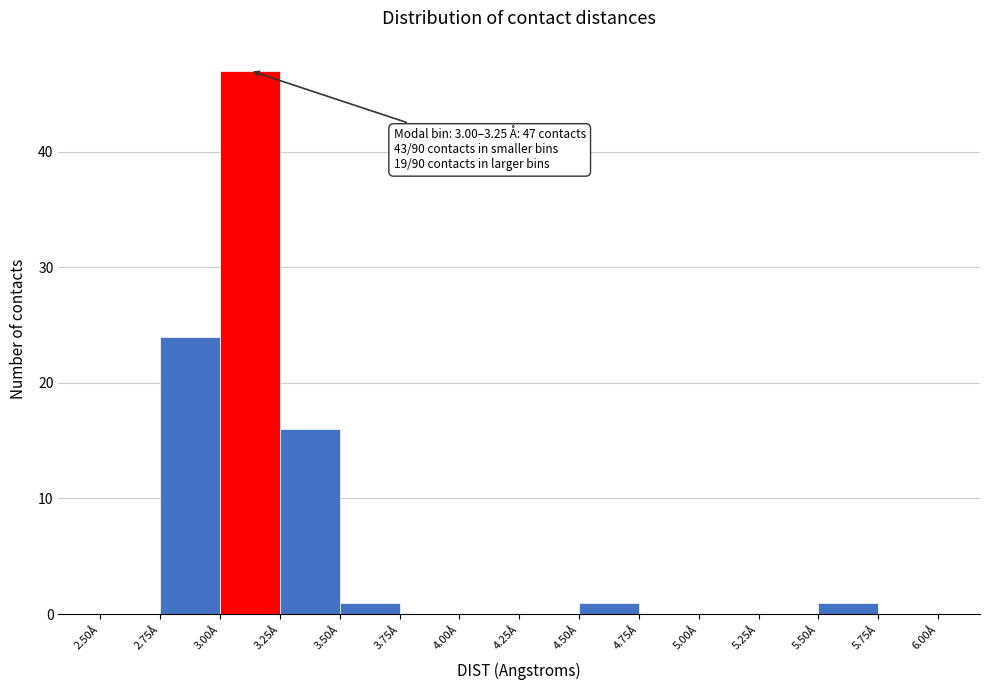

Which range on the x-axis has the tallest bar?

3.00 to 3.25